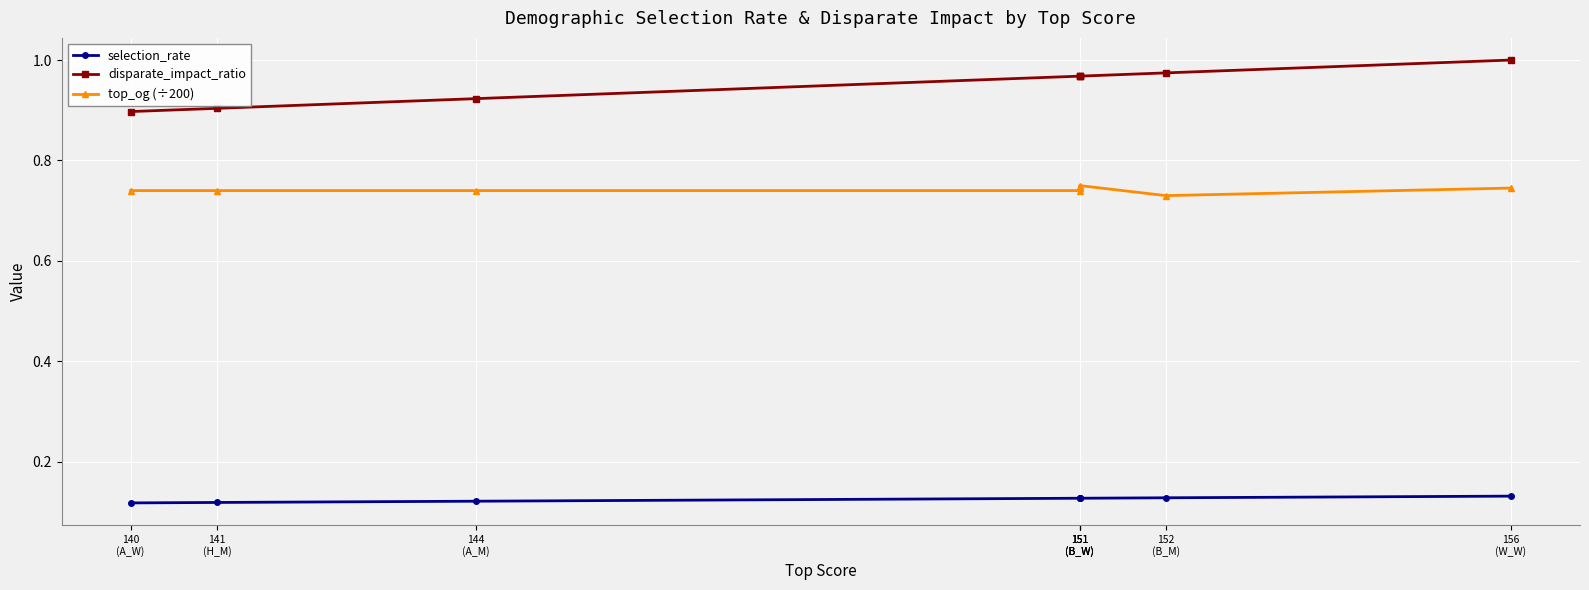

Between 151
(B_W) and 156
(W_W), which is larger?

156
(W_W)